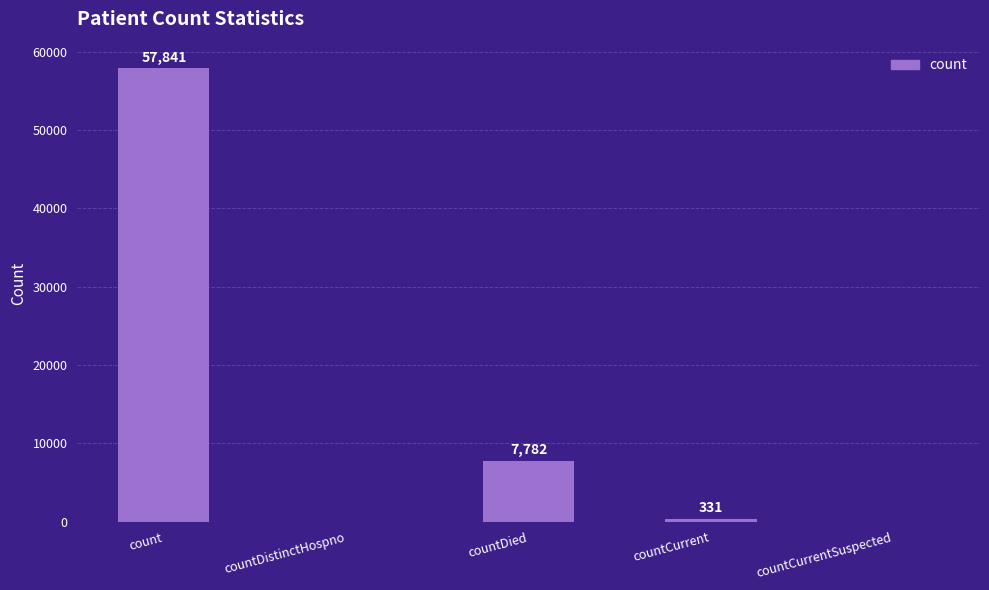

What is the difference between the values at countDistinctHospno and countCurrent?

331